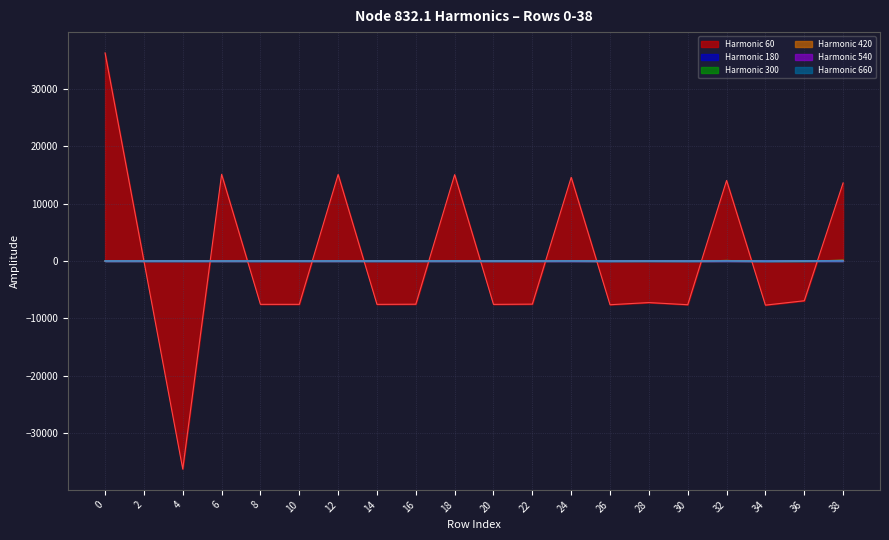

What is the sum of the node_832.1_harmonico_420 values at 36 and 20?

29.5